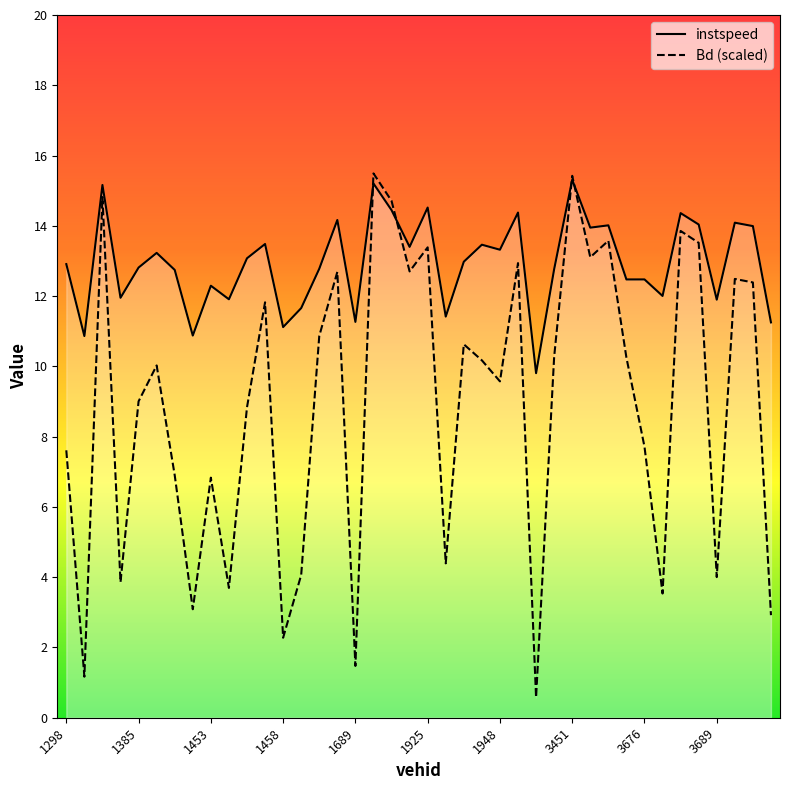

What is the total value across all series at 13?

15.7